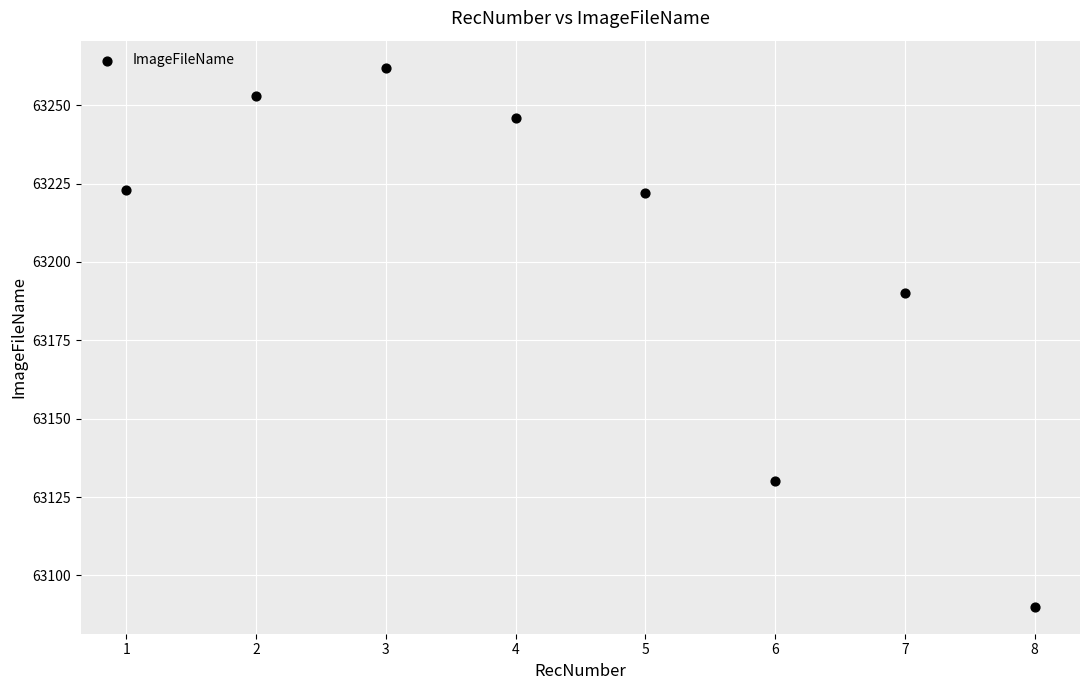

What Y value in the scatter plot is closest to 63176?

63190